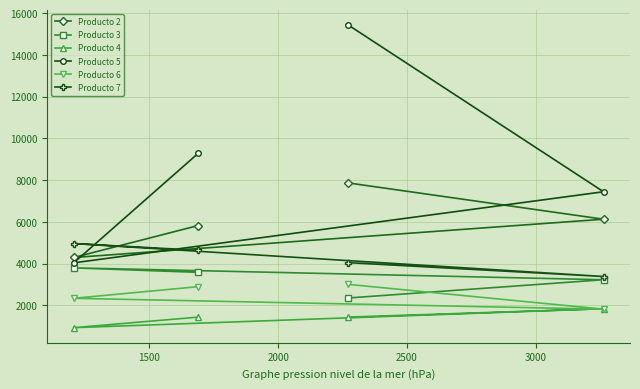

Rank the series by their maximum value, from lowest to highest.

Producto 4, Producto 6, Producto 3, Producto 7, Producto 2, Producto 5